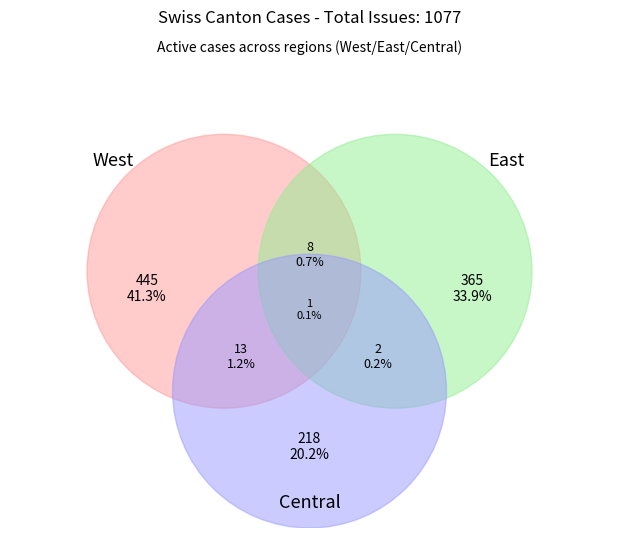

Combined, do 8 and 20 account for over 50%?

No